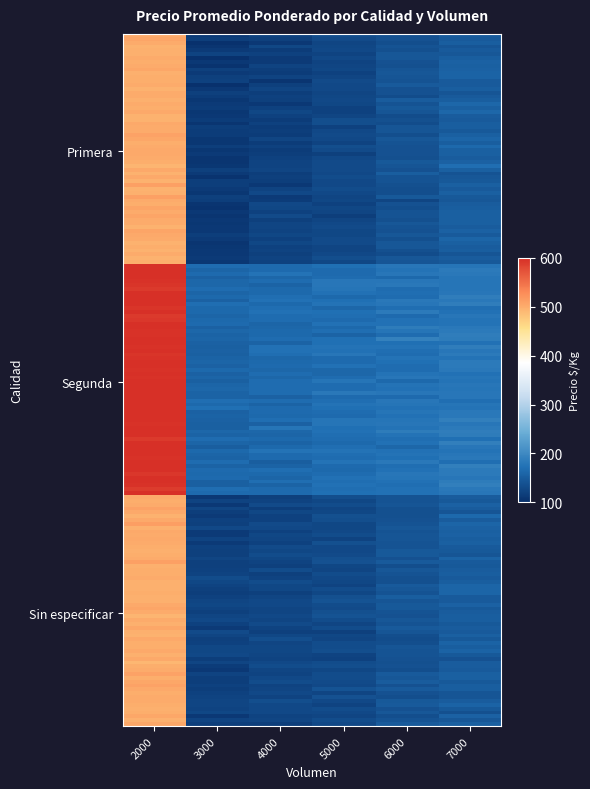

At which category is the sum across all series the highest?

2000